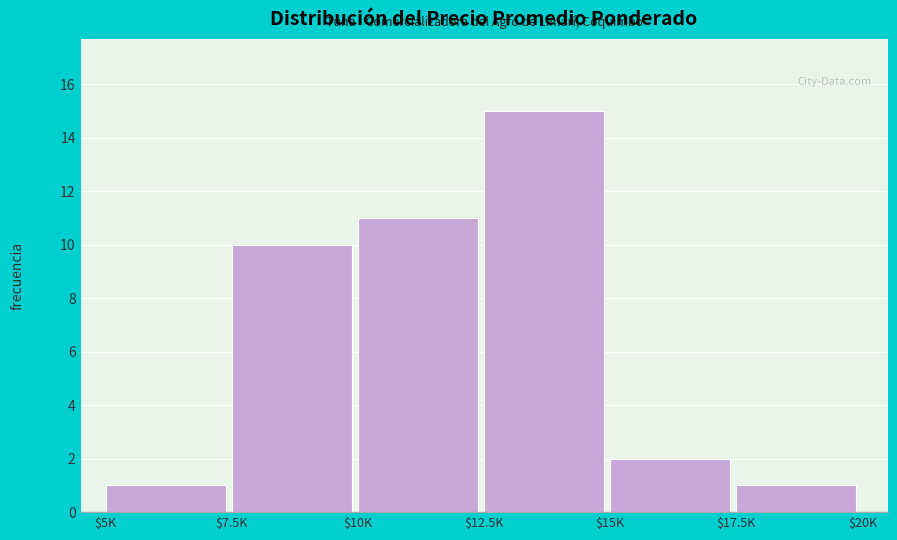

Reading left to right, list all the values displayed in this chart.

1	10	11	15	2	1